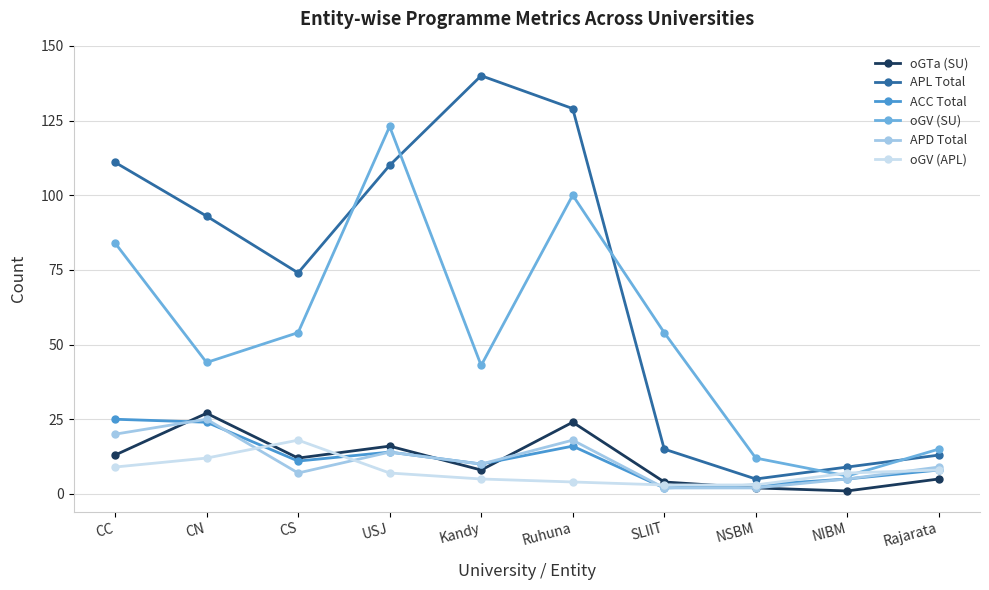

Which series has the largest total across all categories?

APL Total